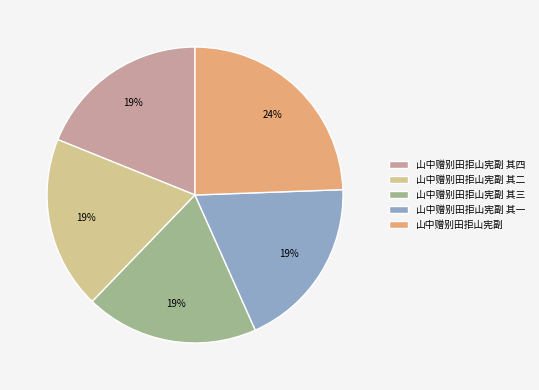

How many slices are in this pie chart?

5